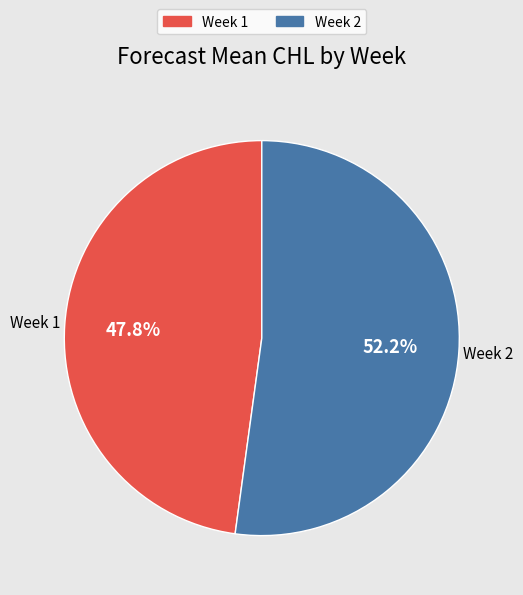

What is the majority slice?

Week 2